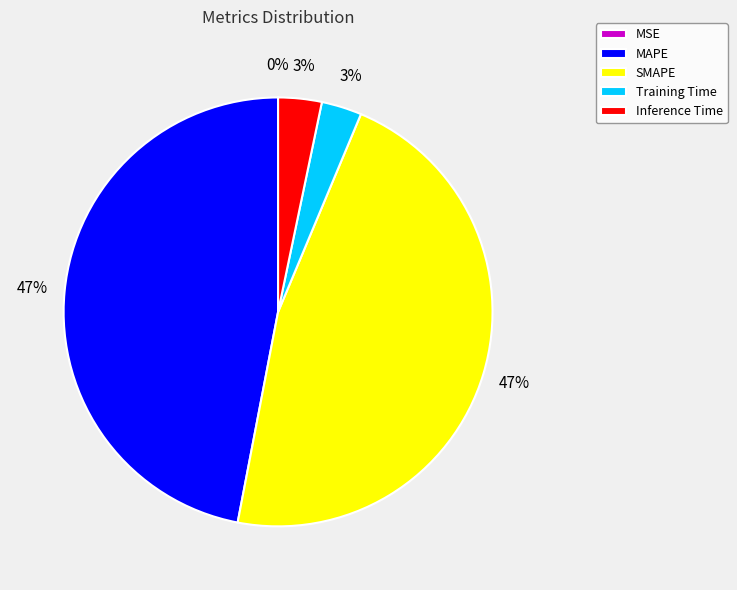

The Training Time slice represents 3% of the pie. True or false?

True